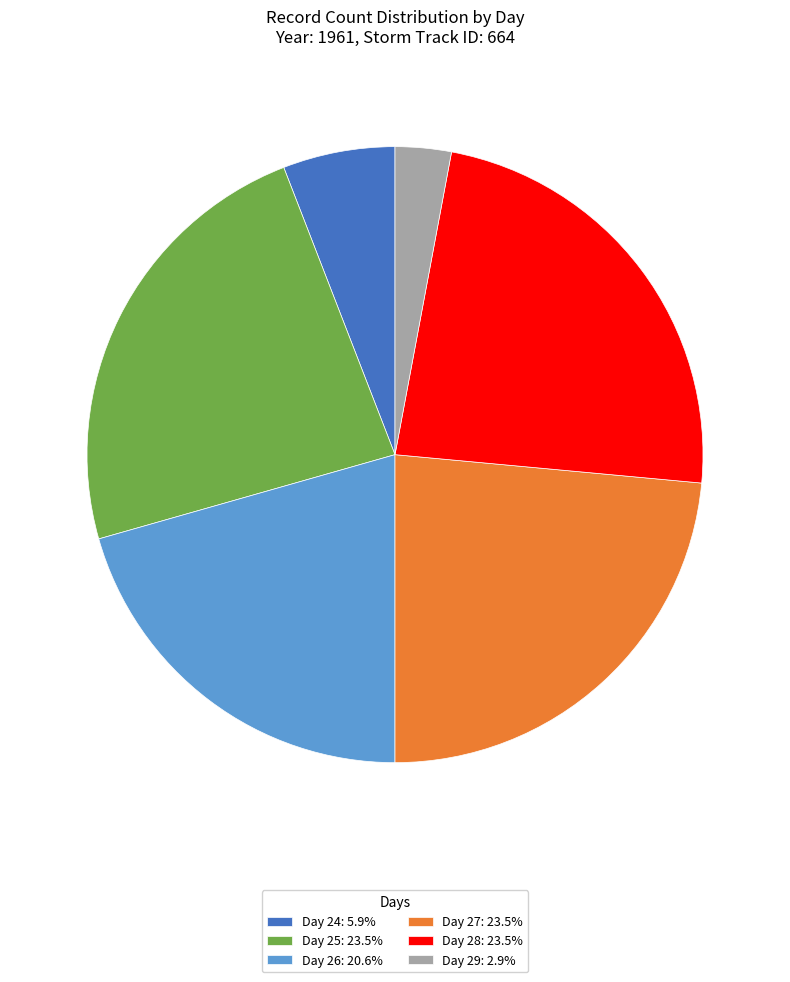

Do Day 26: 20.6% and Day 24: 5.9% together represent more than half of the pie?

No